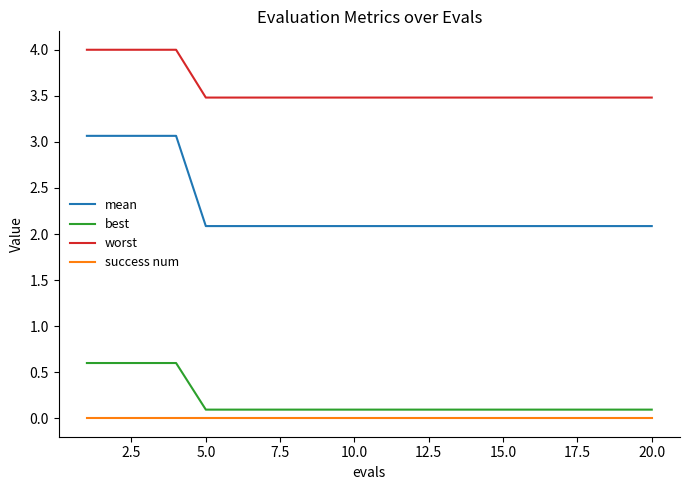

Which series has the widest spread of values?

mean